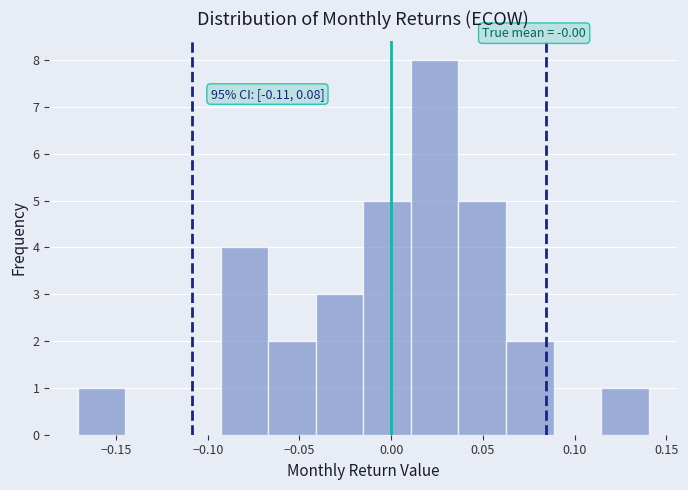

Over which range of the x-axis is the bar tallest?

0.010 to 0.035